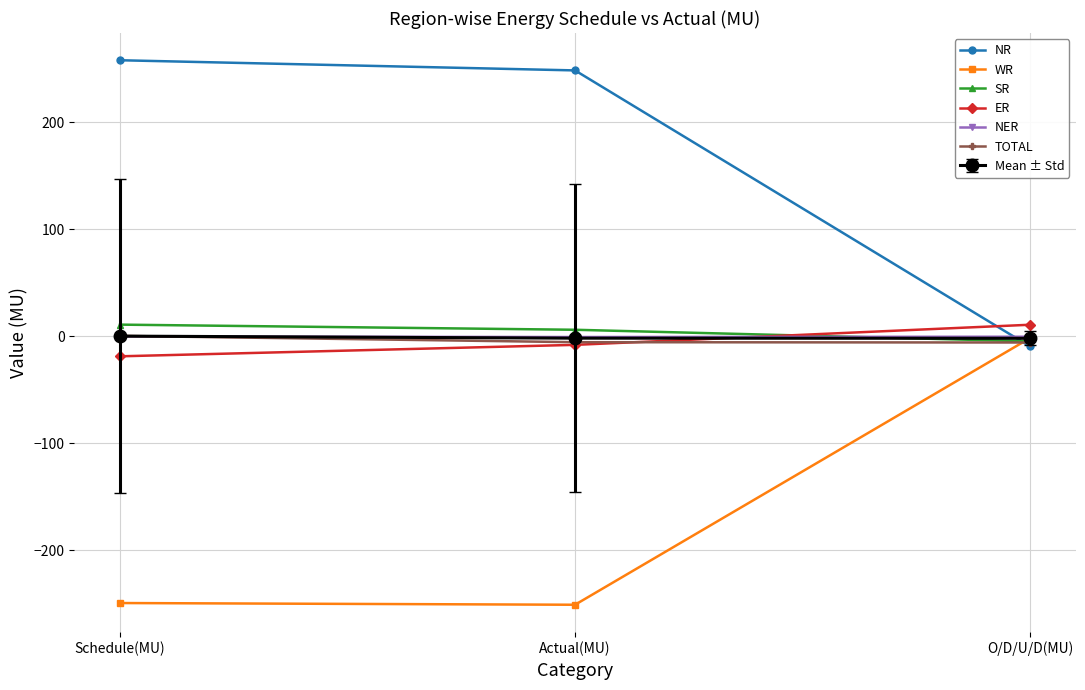

Is the value of Mean ± Std at Actual(MU) greater than the value of ER at O/D/U/D(MU)?

No